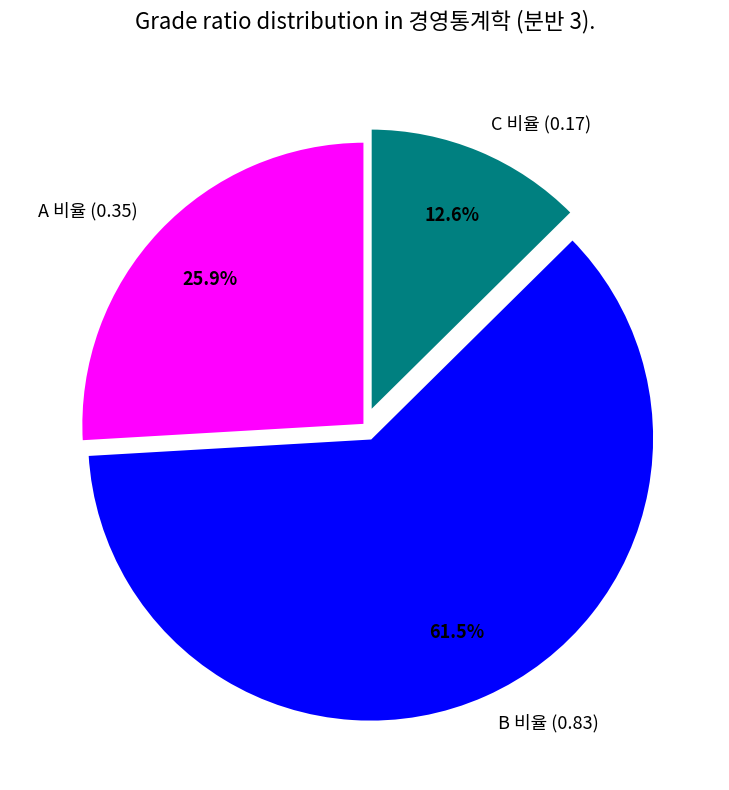

Which has a higher value, C 비율 (0.17) or A 비율 (0.35)?

A 비율 (0.35)